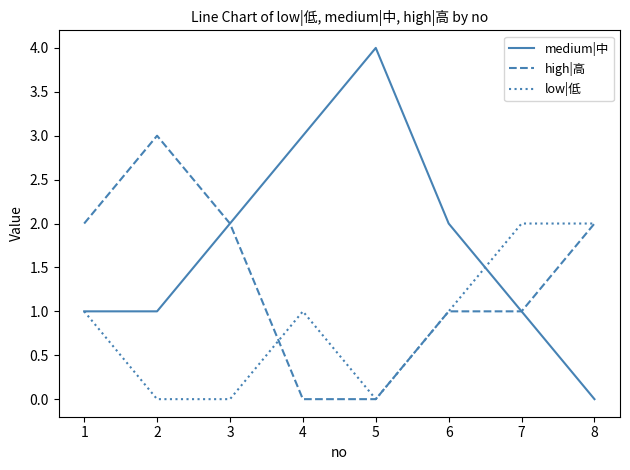

What is the difference between the medium|中 values at 5 and 7?

3